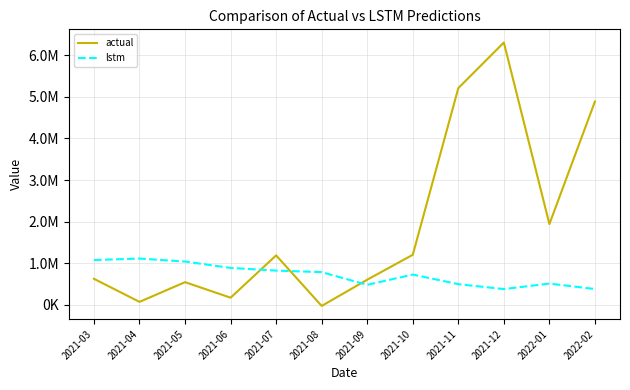

Which category has the highest value across all series?

2021-12